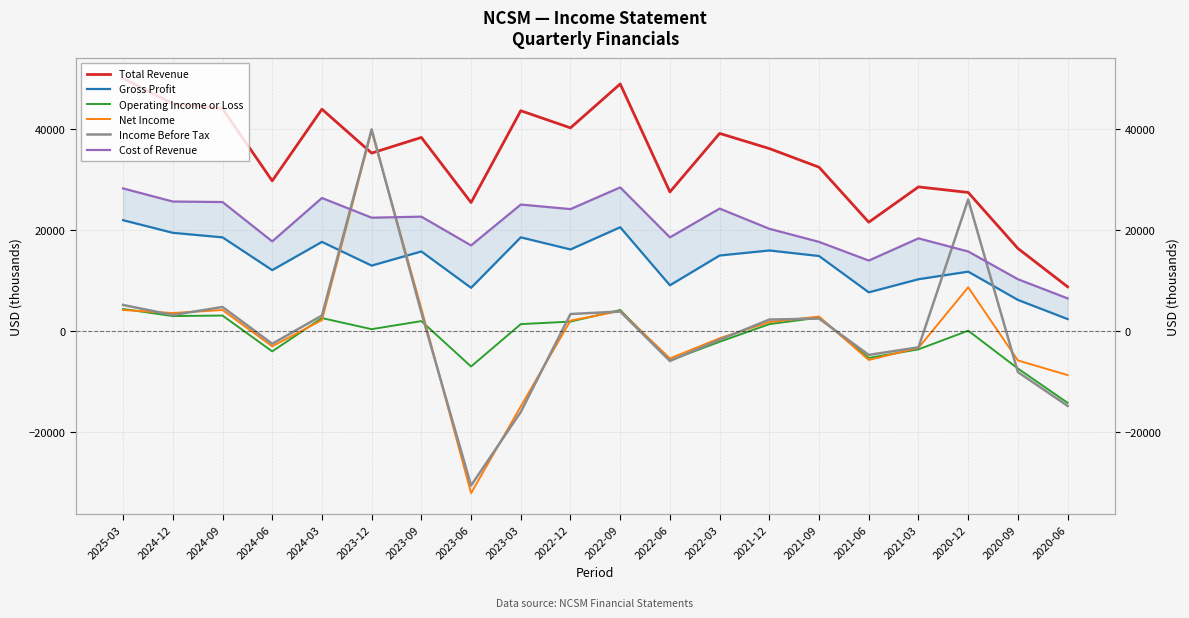

At which label does Operating Income or Loss reach its minimum?

2020-06